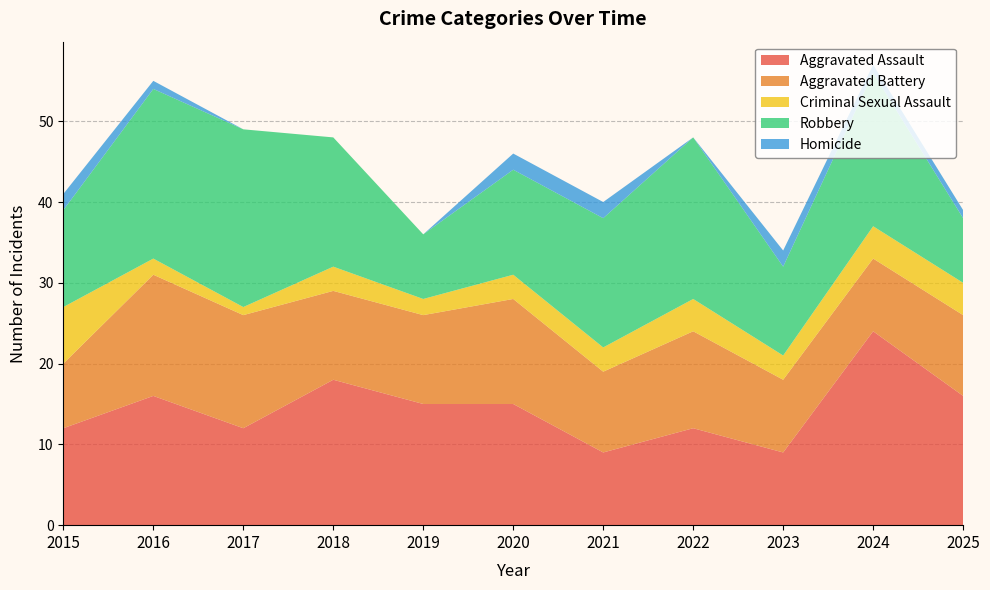

Reading left to right, what are all the values shown in this chart?

Aggravated Assault: 2015=12	2016=16	2017=12	2018=18	2019=15	2020=15	2021=9	2022=12	2023=9	2024=24	2025=16
Aggravated Battery: 2015=8	2016=15	2017=14	2018=11	2019=11	2020=13	2021=10	2022=12	2023=9	2024=9	2025=10
Criminal Sexual Assault: 2015=7	2016=2	2017=1	2018=3	2019=2	2020=3	2021=3	2022=4	2023=3	2024=4	2025=4
Robbery: 2015=12	2016=21	2017=22	2018=16	2019=8	2020=13	2021=16	2022=20	2023=11	2024=19	2025=8
Homicide: 2015=2	2016=1	2017=0	2018=0	2019=0	2020=2	2021=2	2022=0	2023=2	2024=1	2025=1